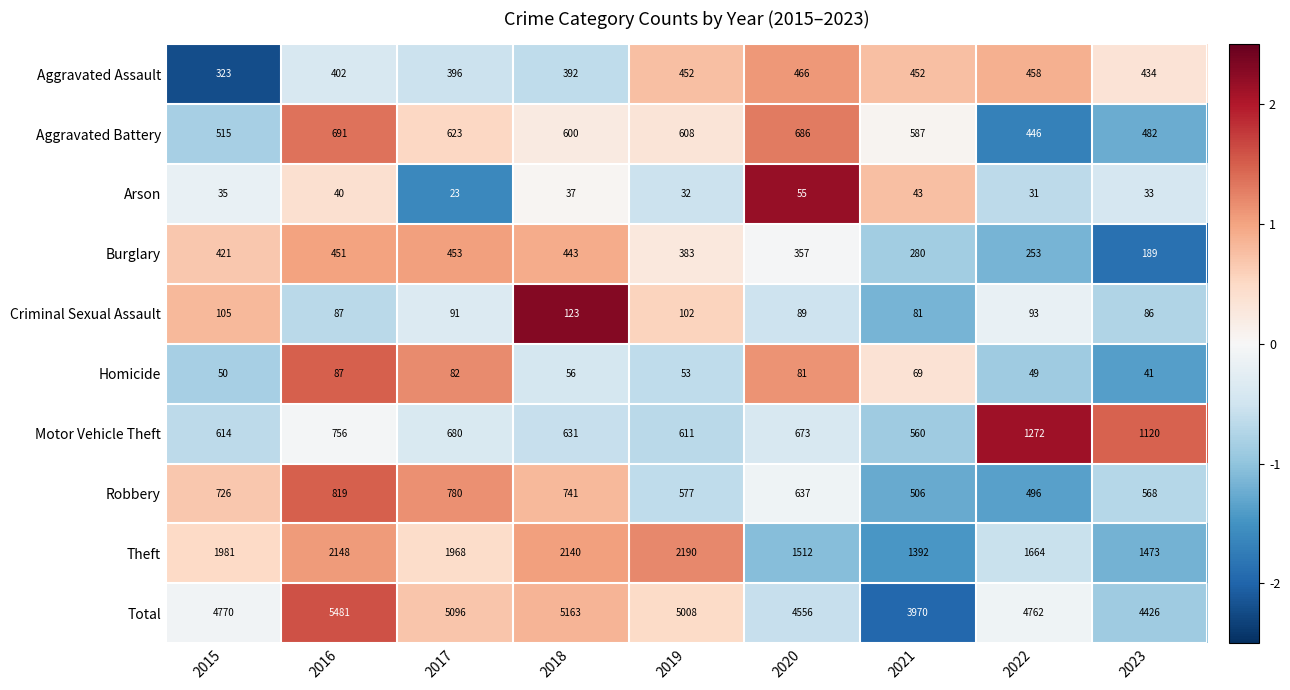

Is it true that Criminal Sexual Assault equals 123 at 2018?

True